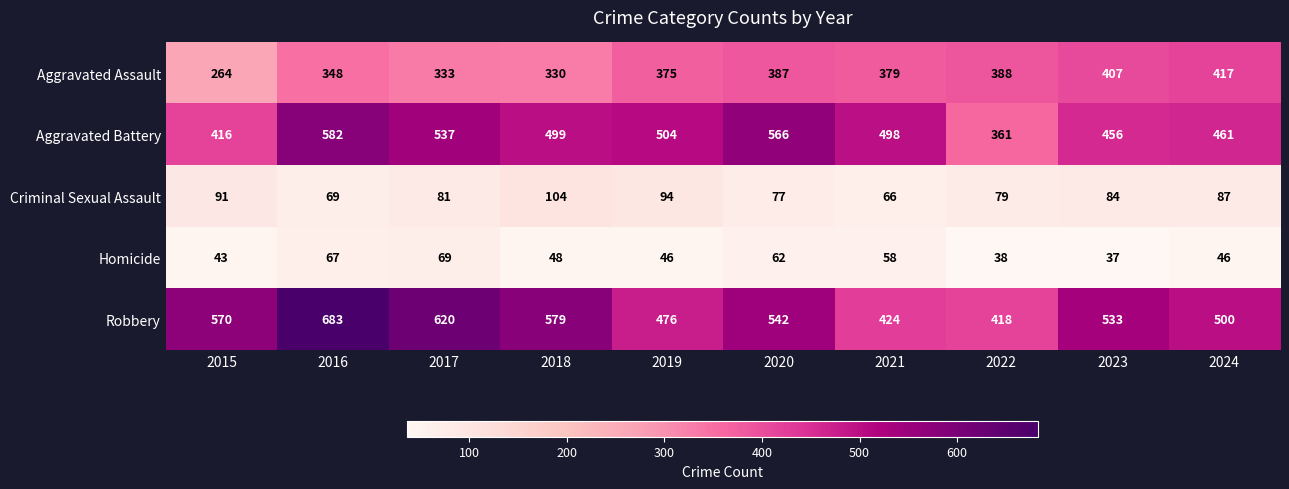

At which label does Criminal Sexual Assault reach its minimum?

2021